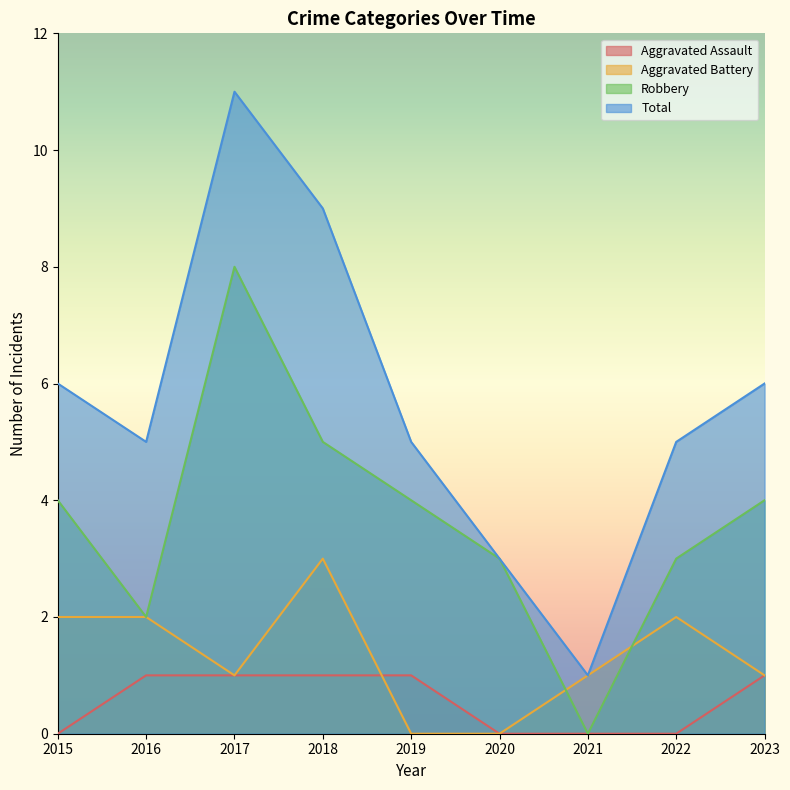

What is the sum of the Aggravated Battery values at 2022 and 2023?

3